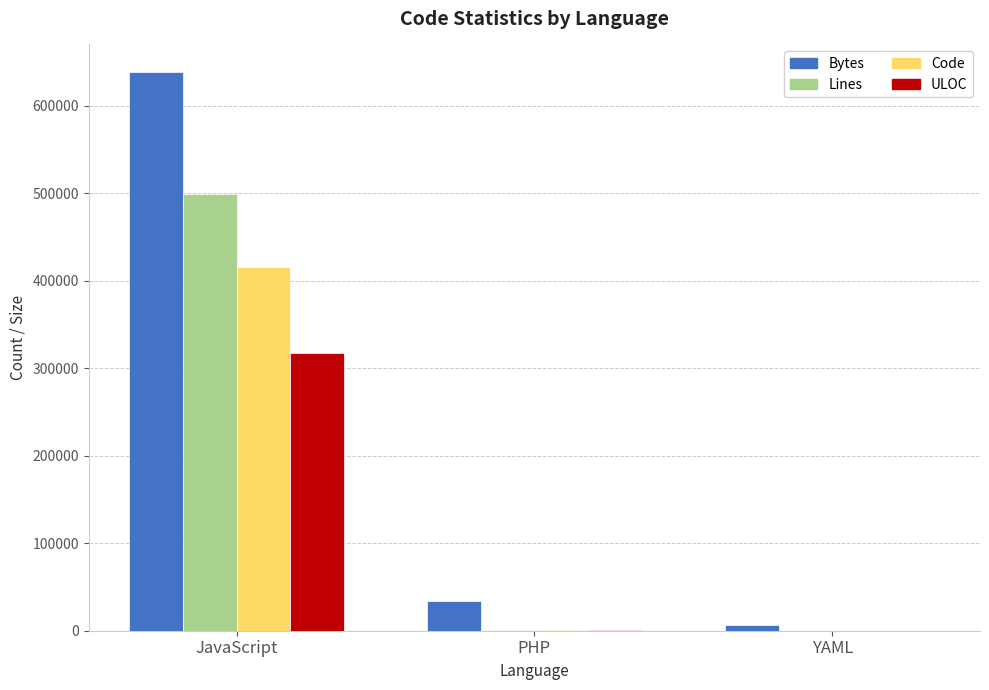

What is the sum of all Lines values?

500700